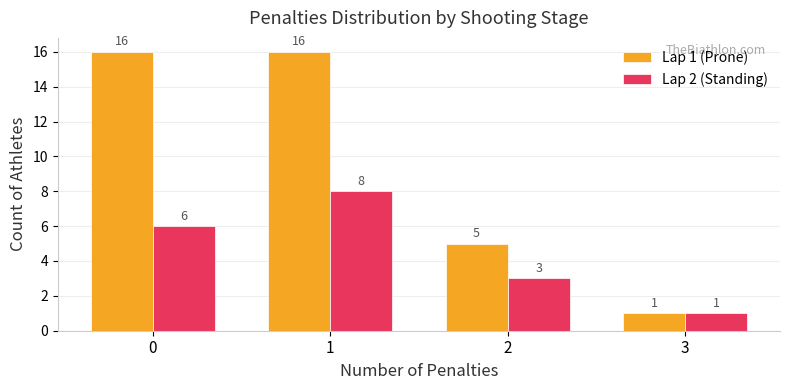

Count the Lap 2 (Standing) values in the range 3 to 8.

3